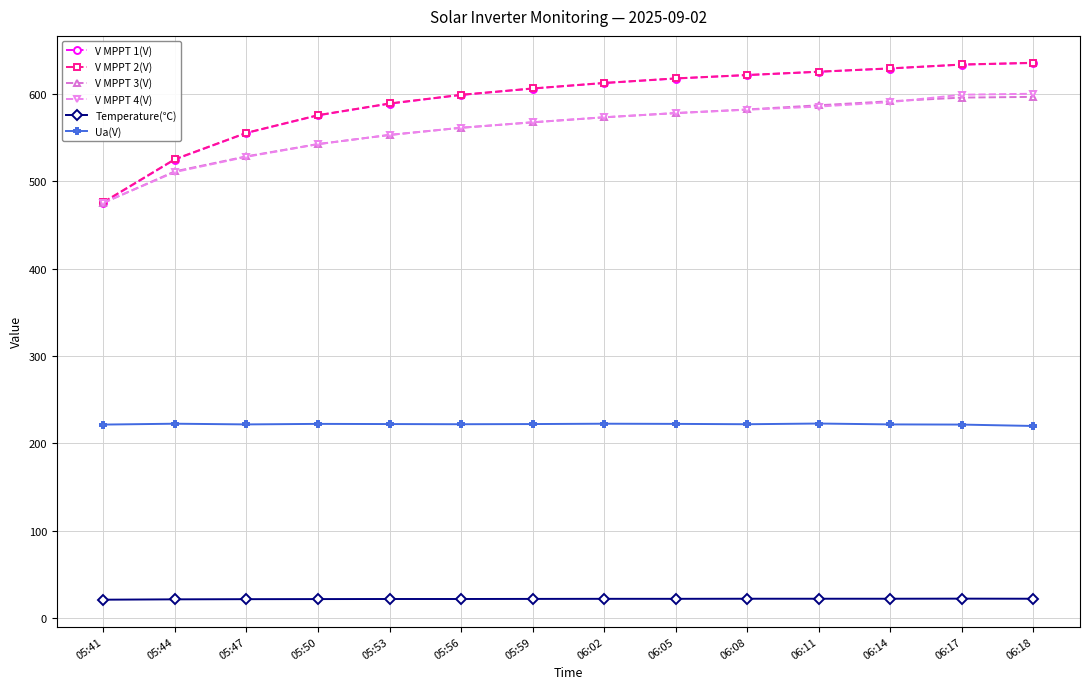

What value does the V MPPT 3(V) series have at 05:56?

561.2